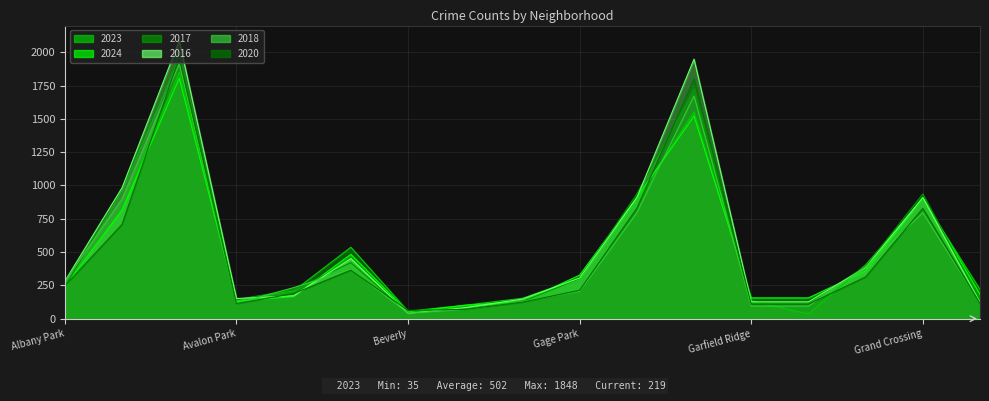

Count the number of data series in this chart.

6